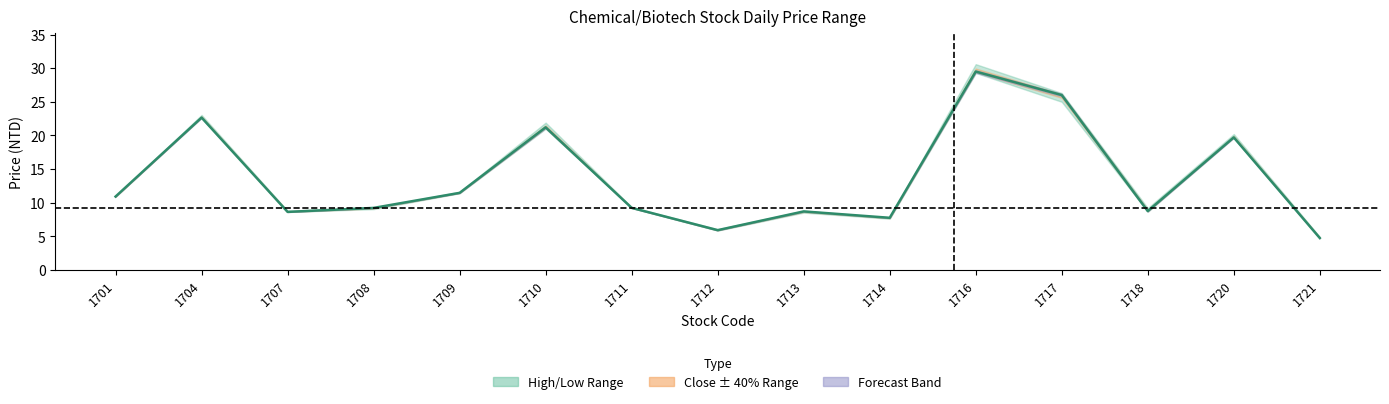

What is the smallest value displayed?

4.7